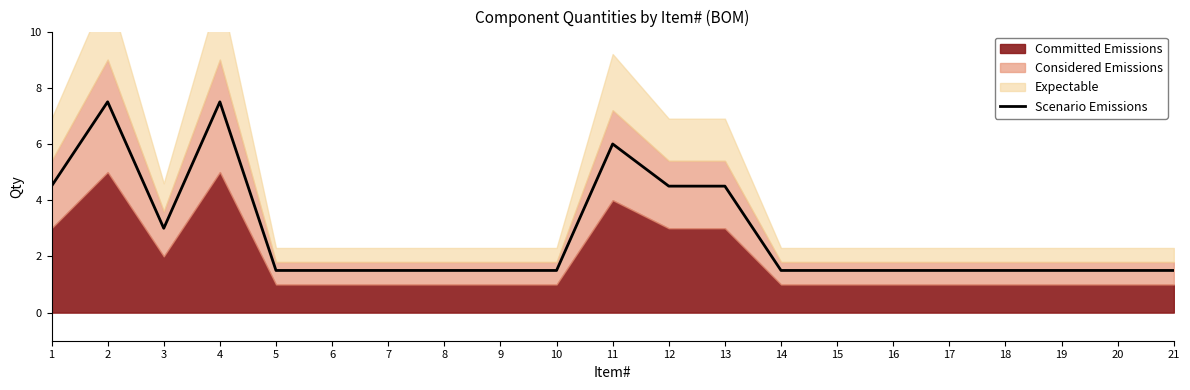

Is it true that Scenario Emissions equals 2.3 at 14?

False